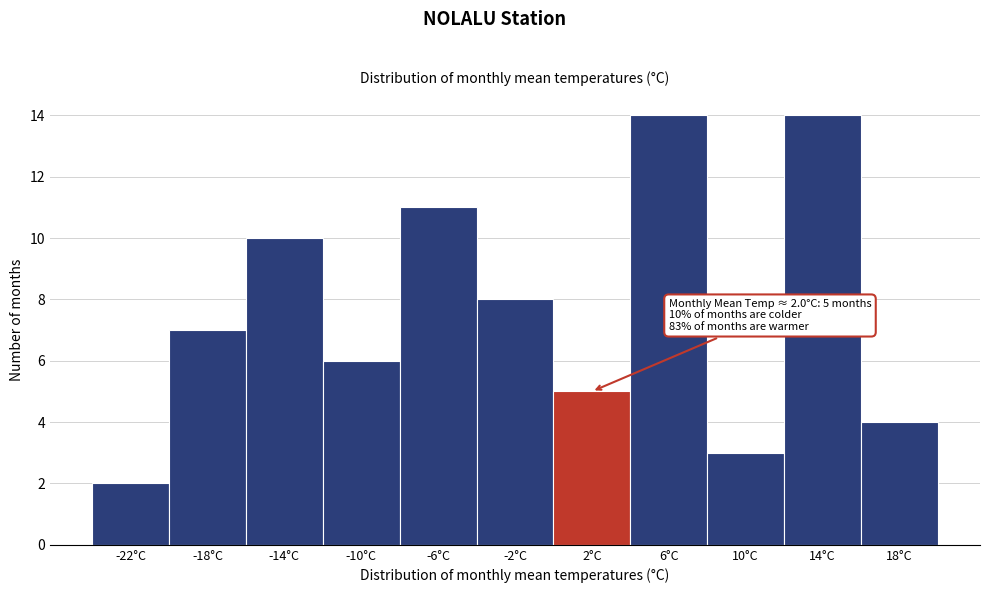

Reading left to right, transcribe all the data shown in this chart.

-22°C=2	-18°C=7	-14°C=10	-10°C=6	-6°C=11	-2°C=8	2°C=5	6°C=14	10°C=3	14°C=14	18°C=4